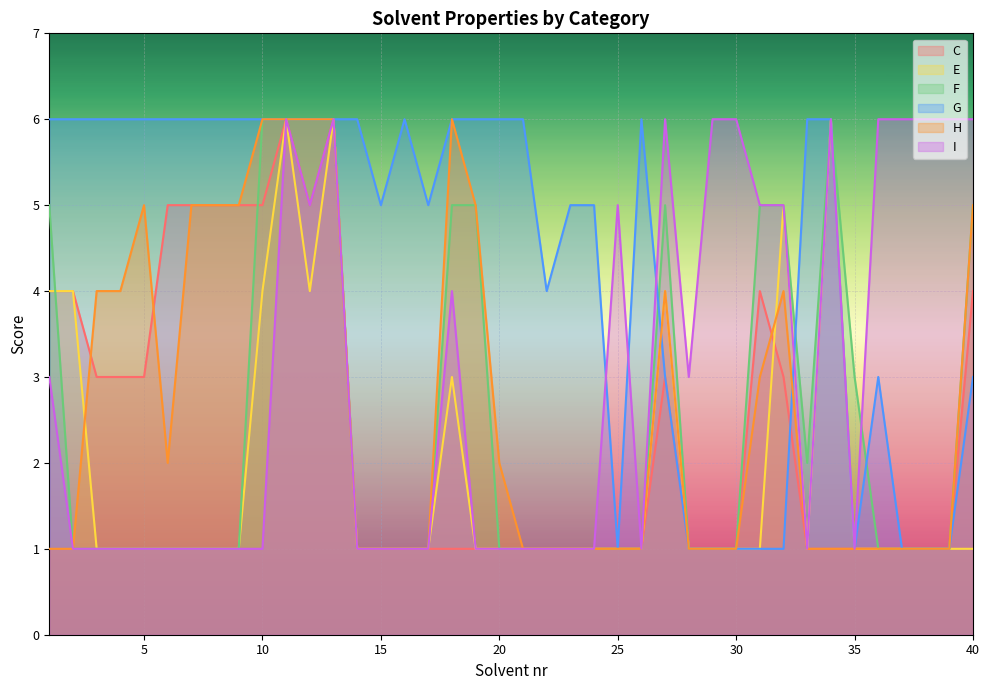

The value of I at 37 is 4. True or false?

False